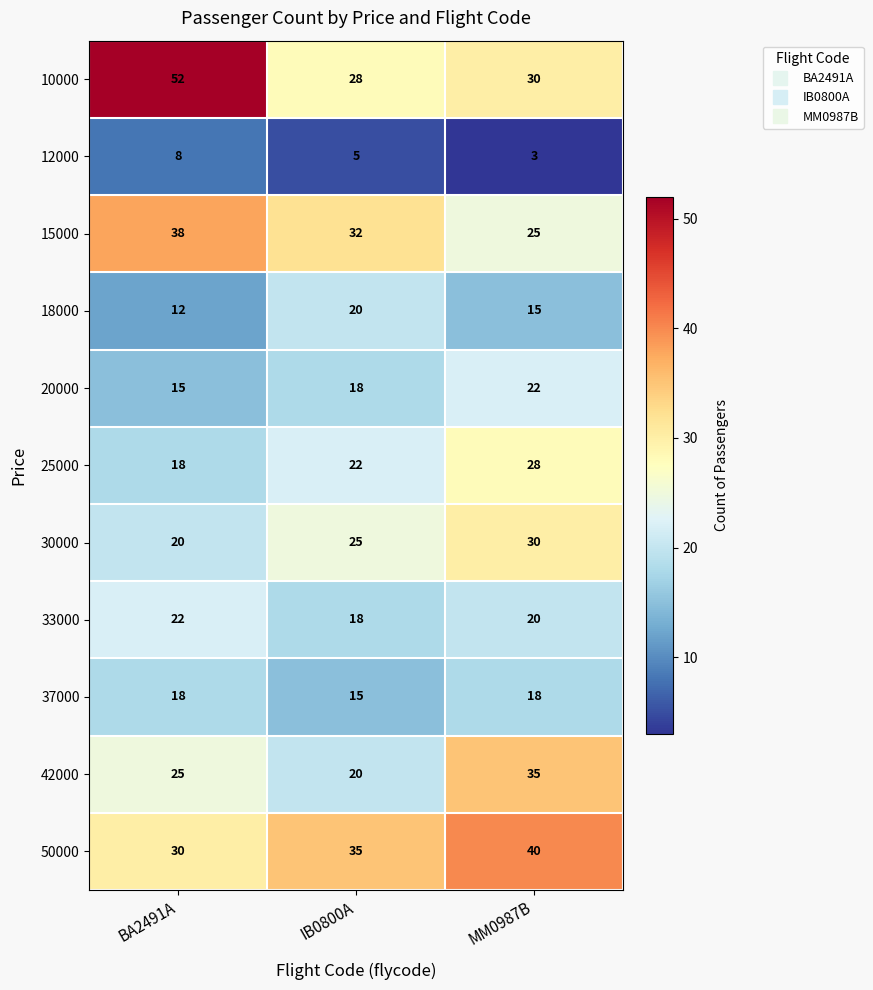

How many 12000 values are between 3 and 8?

3